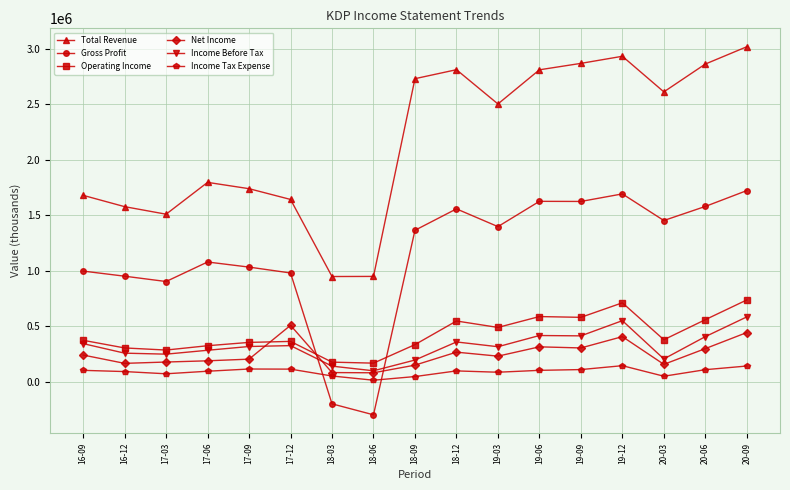

Is the value of Gross Profit at 20-09 greater than the value of Total Revenue at 20-06?

No